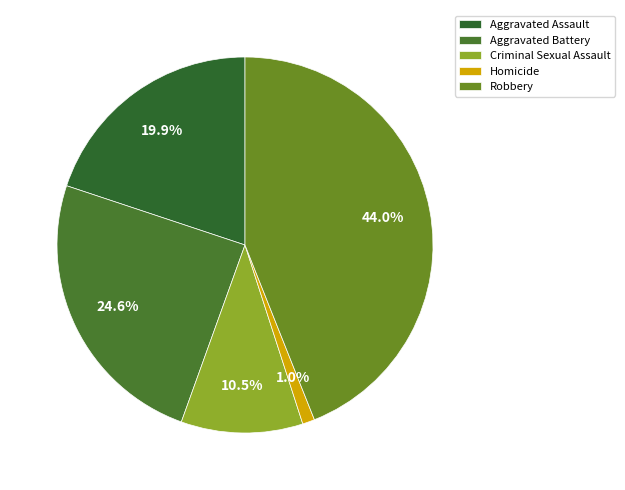

To the nearest percent, what is the difference between the largest and smallest slice percentages?

43%